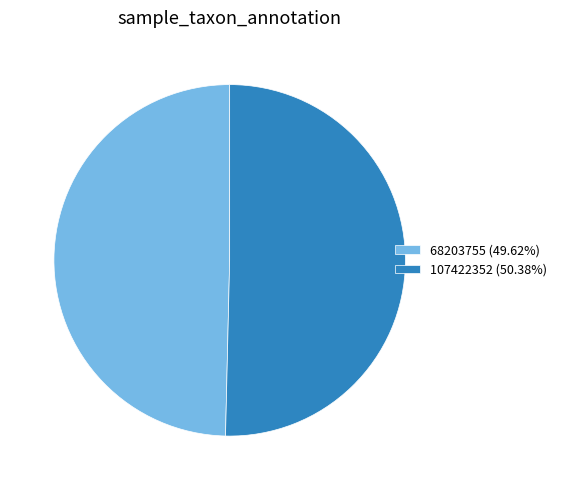

Is the sum of 107422352 (50.38%) and 68203755 (49.62%) greater than half?

Yes